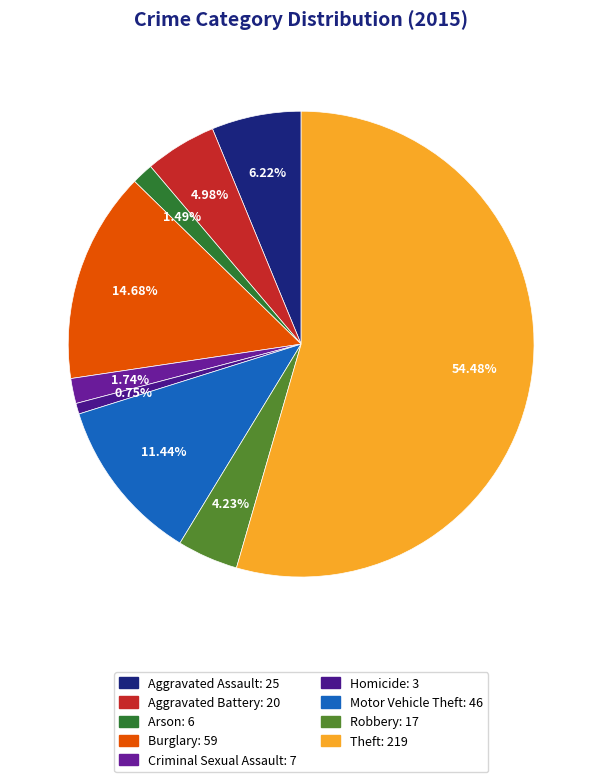

Count the number of slices in the pie.

9